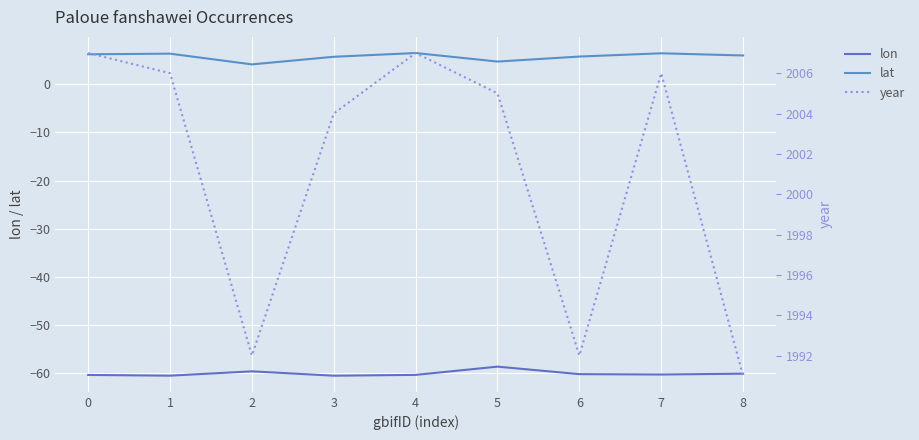

The lon series shows -60.6 at 1. True or false?

True